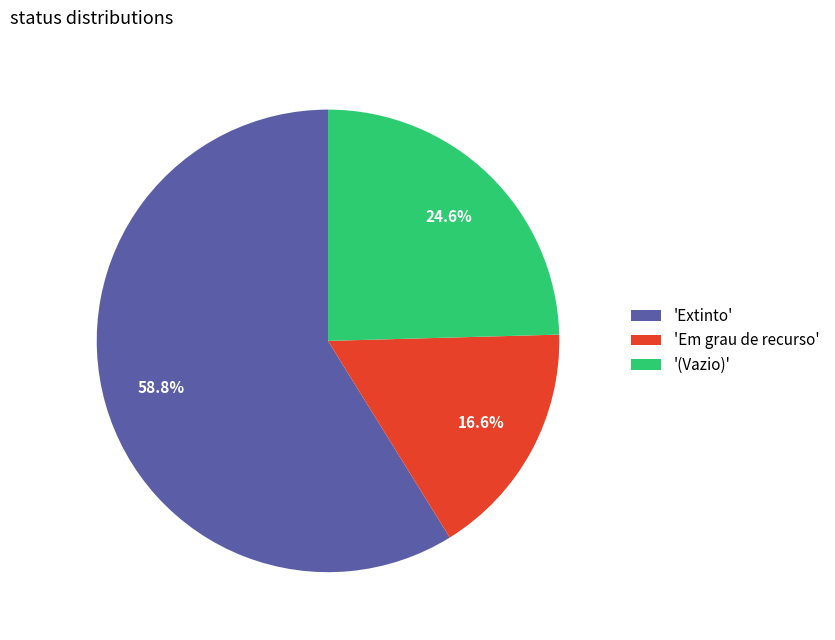

Which category accounts for the majority?

'Extinto'